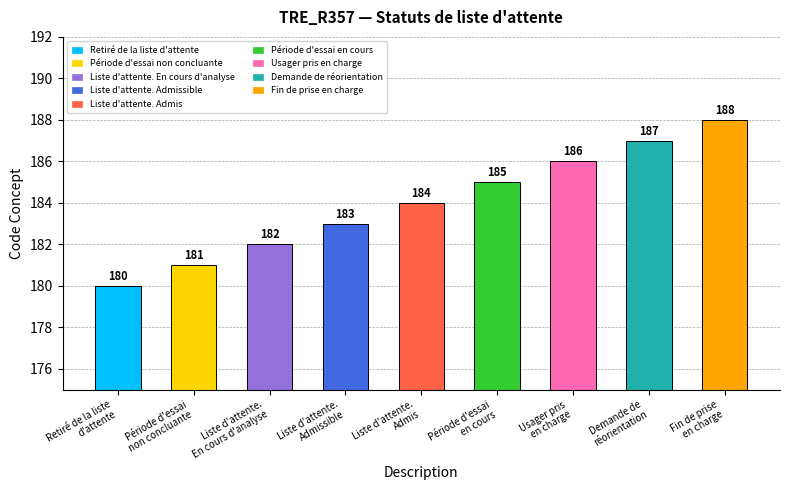

Count the number of data series in this chart.

1